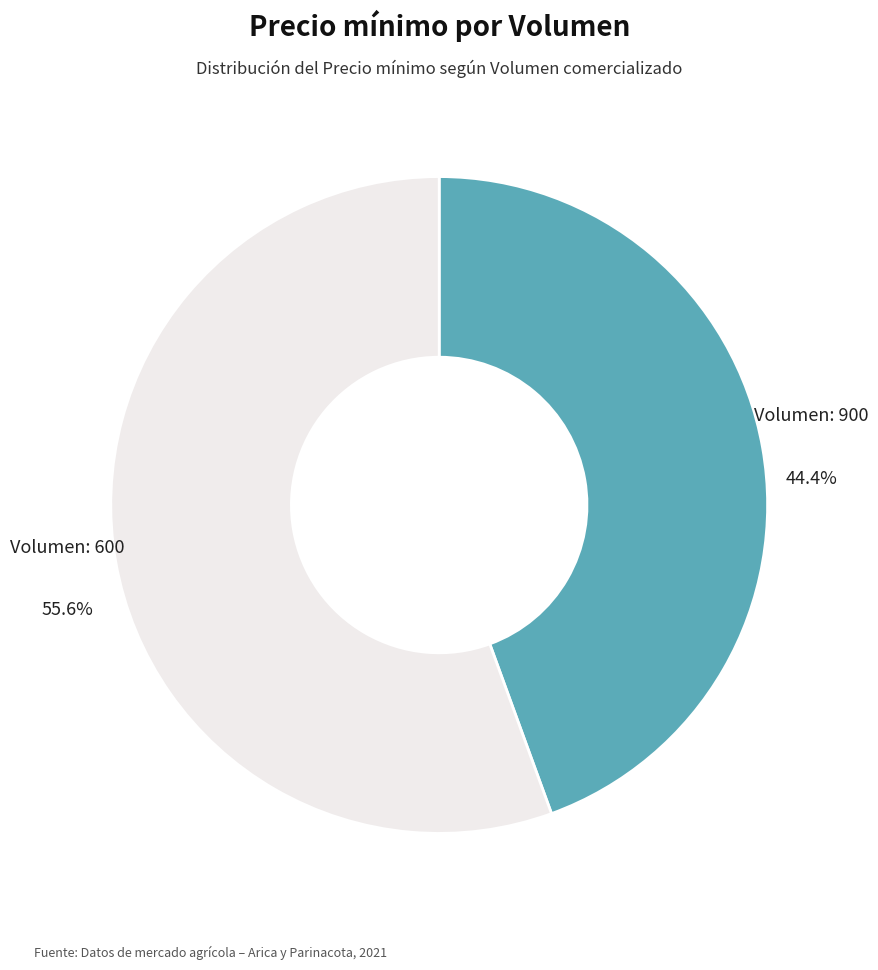

Is there any slice that represents more than half of the pie?

Yes